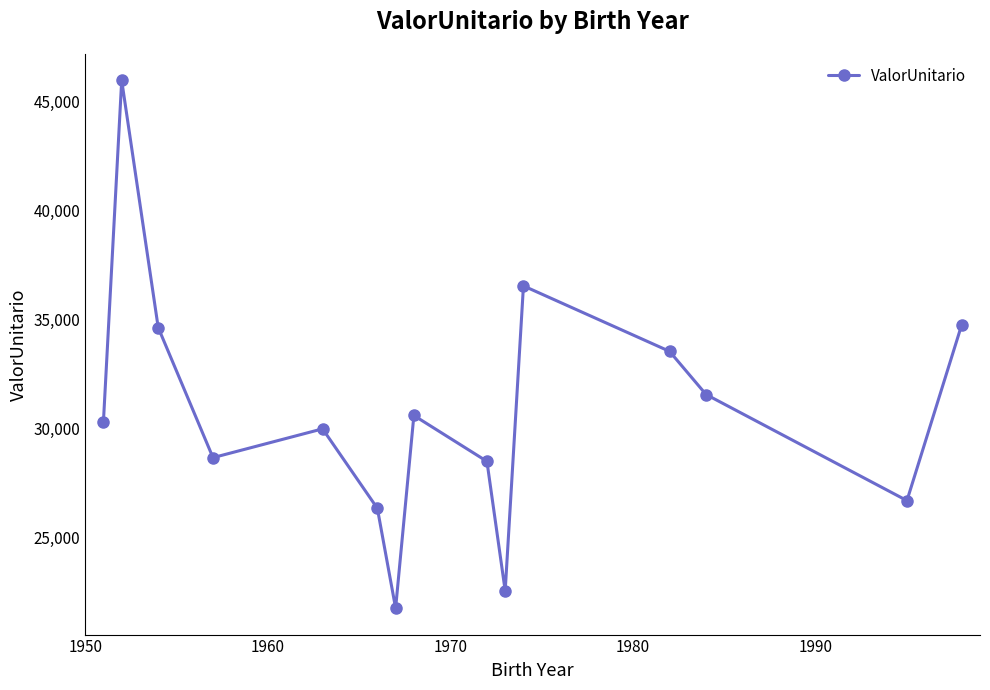

What is the greatest value displayed?

45967.0